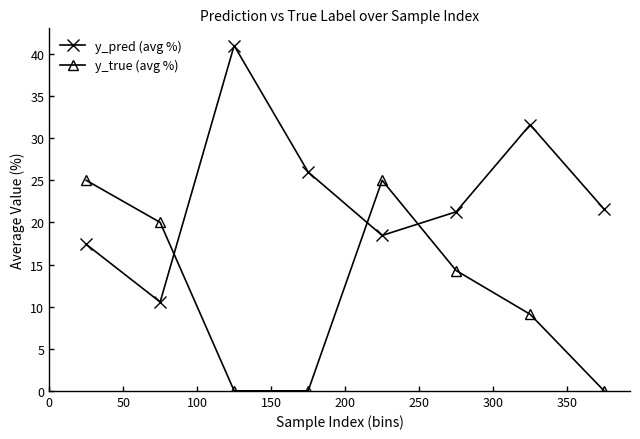

Is this an area chart (filled region under the line)?

No